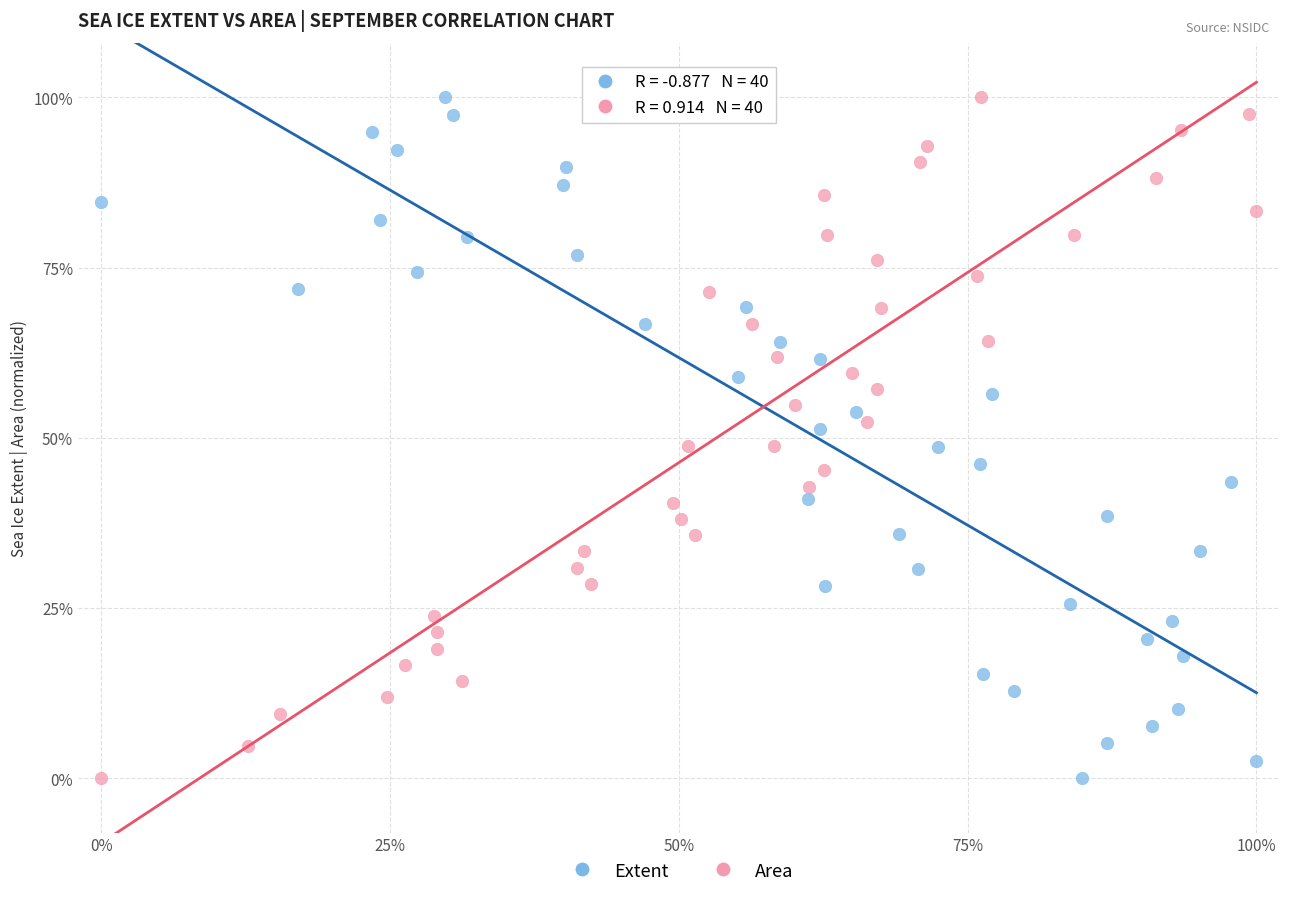

What are all the series names shown in the legend?

Extent, Area